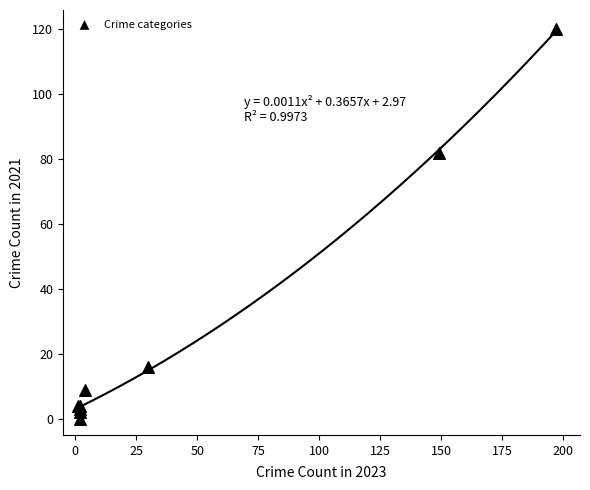

What Y value in the scatter plot is closest to 60?

82